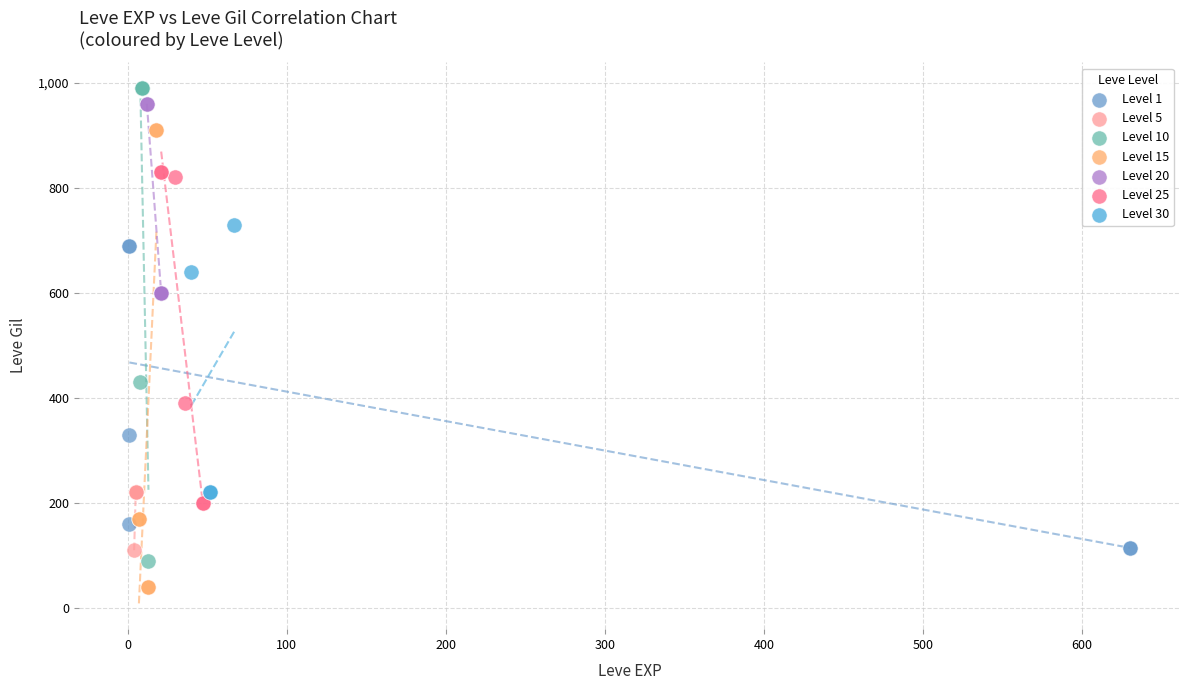

What are all the series names shown in the legend?

Level 1, Level 5, Level 10, Level 15, Level 20, Level 25, Level 30